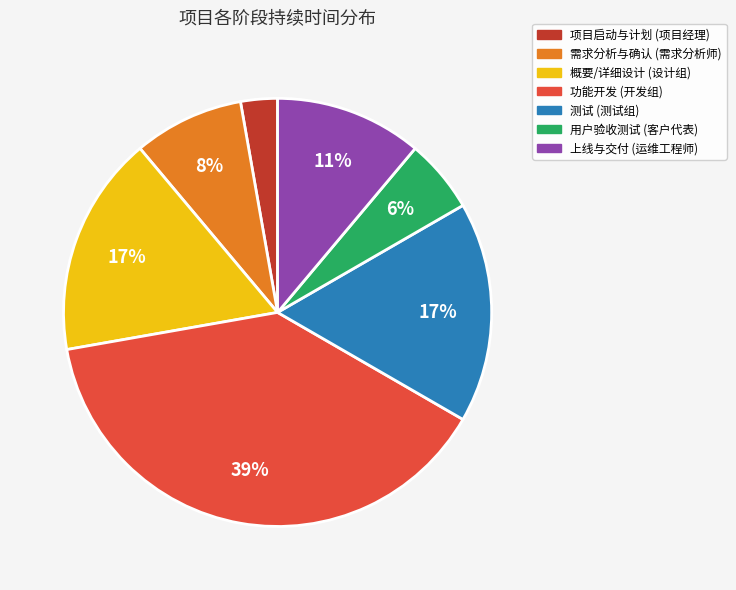

Is there a majority slice in this chart?

No